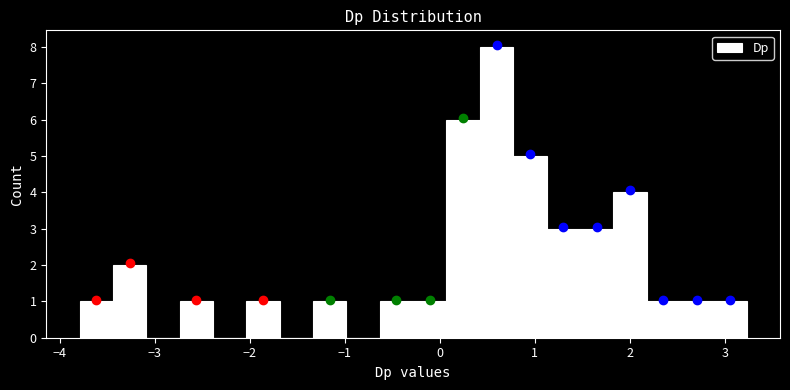

Read against the x-axis, roughly where is the centre of the tallest bar?

0.6